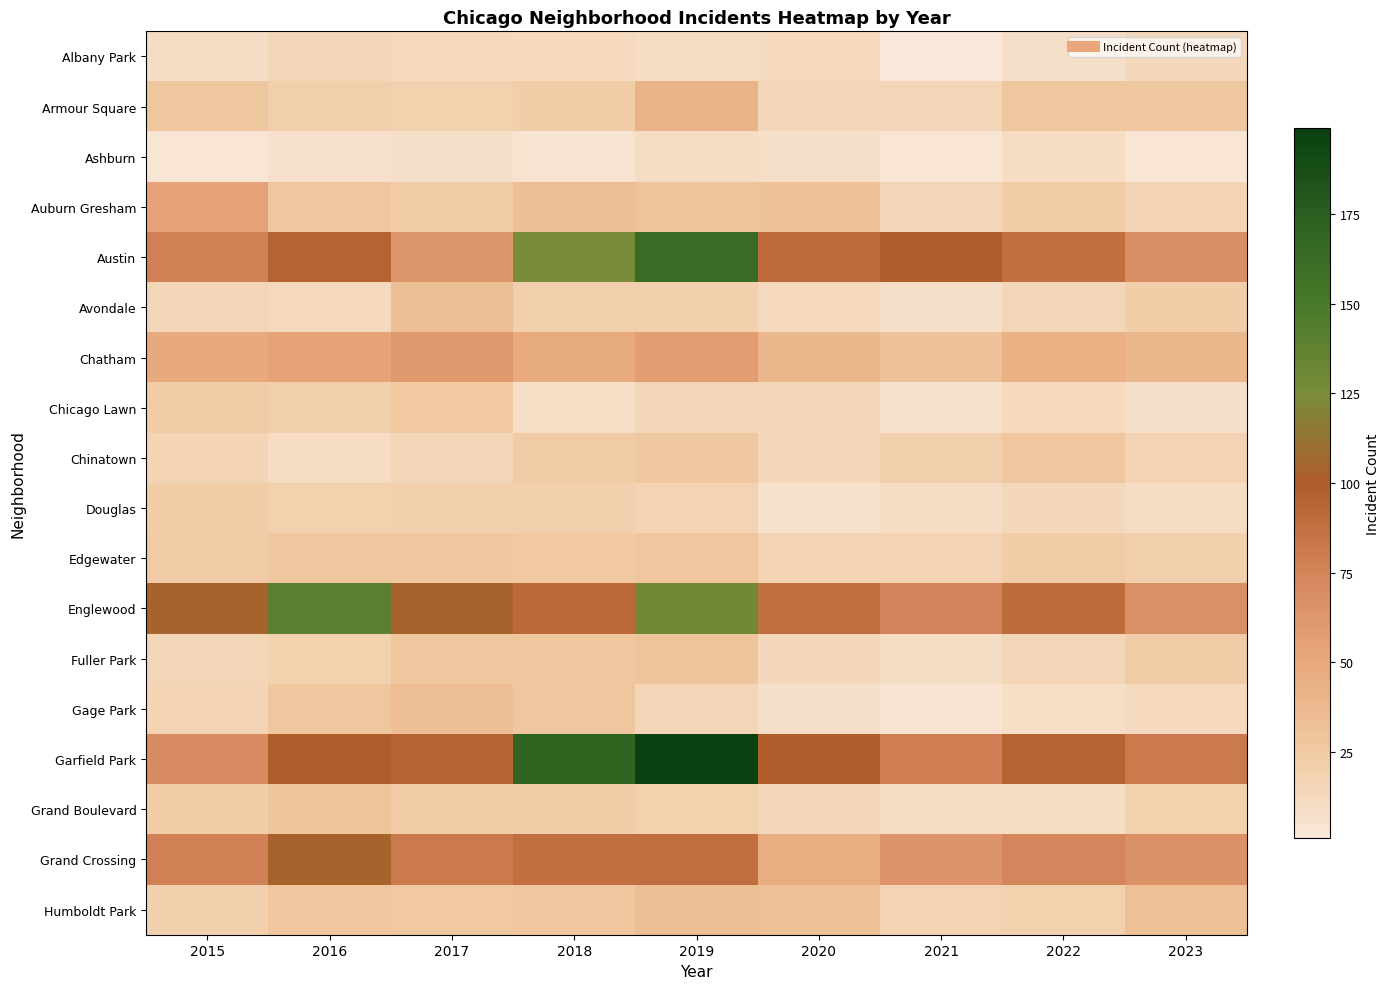

Reading right to left, transcribe all the data shown in this chart.

Albany Park: 2023=14	2022=8	2021=1	2020=12	2019=10	2018=12	2017=13	2016=15	2015=10
Armour Square: 2023=27	2022=27	2021=15	2020=15	2019=43	2018=22	2017=19	2016=21	2015=27
Ashburn: 2023=4	2022=11	2021=4	2020=8	2019=11	2018=5	2017=8	2016=7	2015=4
Auburn Gresham: 2023=17	2022=23	2021=15	2020=30	2019=29	2018=33	2017=23	2016=28	2015=55
Austin: 2023=68	2022=88	2021=101	2020=91	2019=162	2018=125	2017=63	2016=96	2015=77
Avondale: 2023=22	2022=15	2021=8	2020=13	2019=20	2018=21	2017=33	2016=13	2015=15
Chatham: 2023=39	2022=44	2021=31	2020=39	2019=58	2018=48	2017=61	2016=54	2015=49
Chicago Lawn: 2023=8	2022=12	2021=7	2020=16	2019=15	2018=9	2017=25	2016=21	2015=23
Chinatown: 2023=18	2022=28	2021=21	2020=14	2019=26	2018=24	2017=15	2016=11	2015=17
Douglas: 2023=11	2022=14	2021=10	2020=6	2019=18	2018=20	2017=21	2016=19	2015=22
Edgewater: 2023=20	2022=23	2021=18	2020=18	2019=28	2018=25	2017=28	2016=27	2015=24
Englewood: 2023=67	2022=90	2021=76	2020=88	2019=129	2018=92	2017=104	2016=140	2015=104
Fuller Park: 2023=24	2022=15	2021=10	2020=14	2019=29	2018=27	2017=27	2016=19	2015=16
Gage Park: 2023=12	2022=9	2021=5	2020=8	2019=15	2018=28	2017=34	2016=27	2015=17
Garfield Park: 2023=81	2022=96	2021=78	2020=99	2019=199	2018=169	2017=95	2016=101	2015=70
Grand Boulevard: 2023=19	2022=11	2021=10	2020=16	2019=19	2018=22	2017=24	2016=29	2015=22
Grand Crossing: 2023=66	2022=74	2021=64	2020=46	2019=88	2018=88	2017=81	2016=104	2015=77
Humboldt Park: 2023=32	2022=19	2021=18	2020=32	2019=34	2018=28	2017=25	2016=28	2015=20